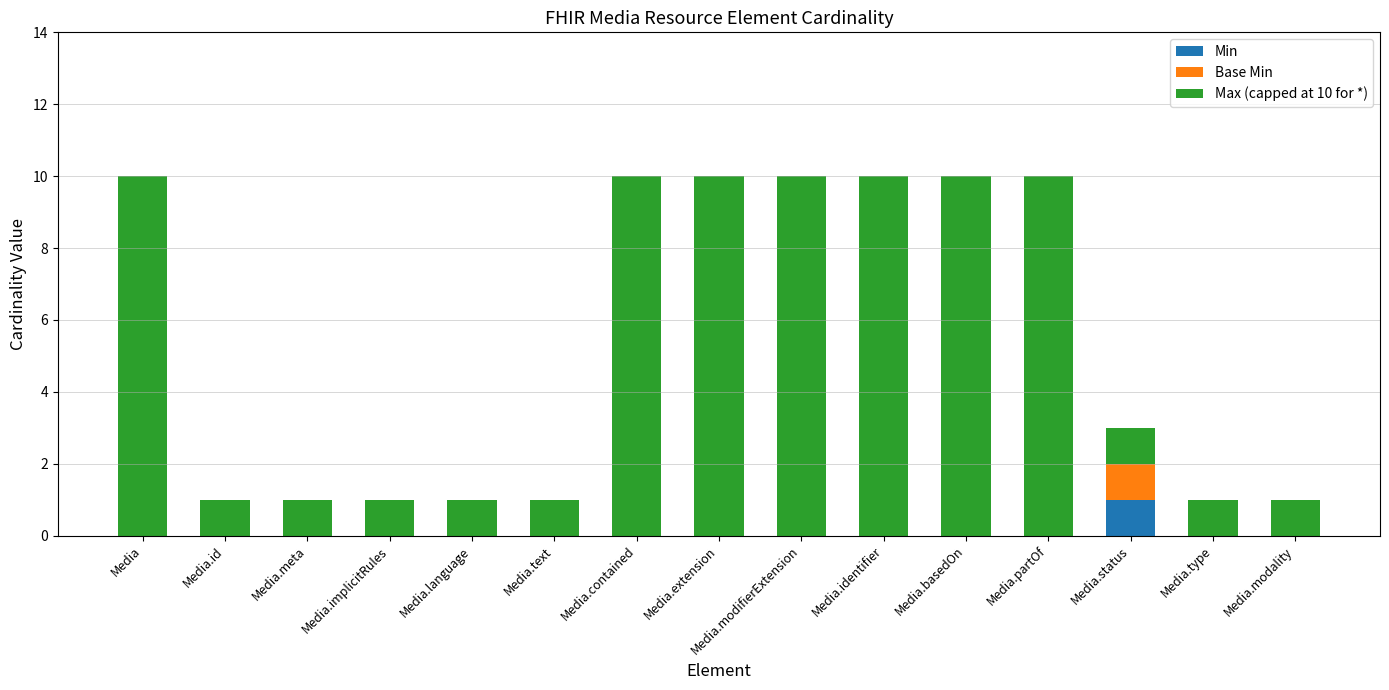

What is the total value across all series at Media.partOf?

10